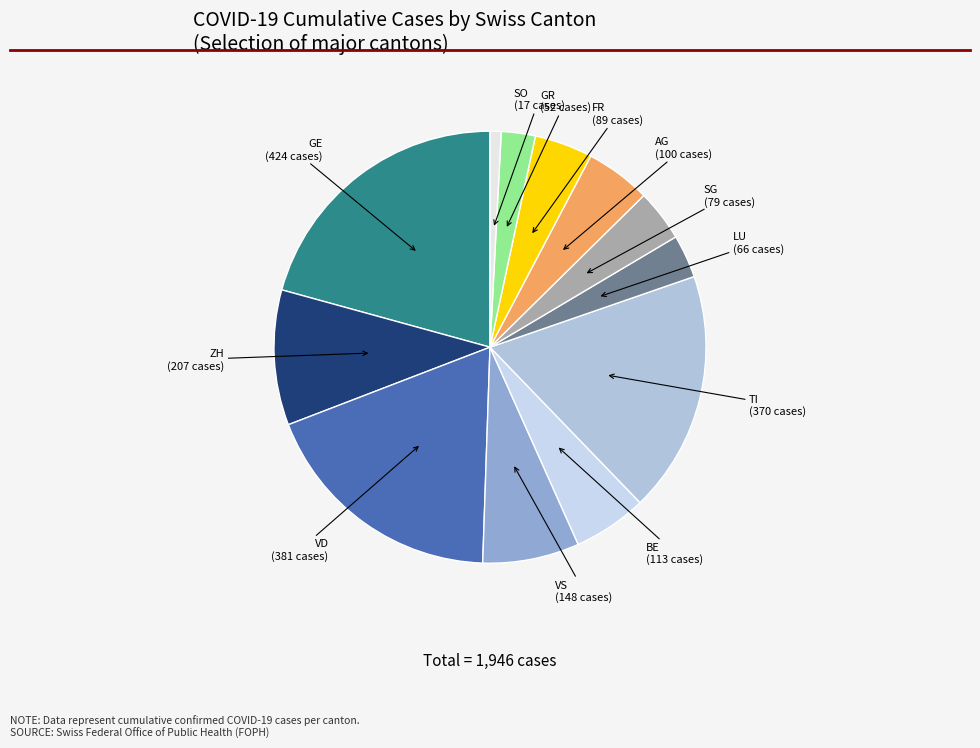

How many slices are in this pie chart?

12